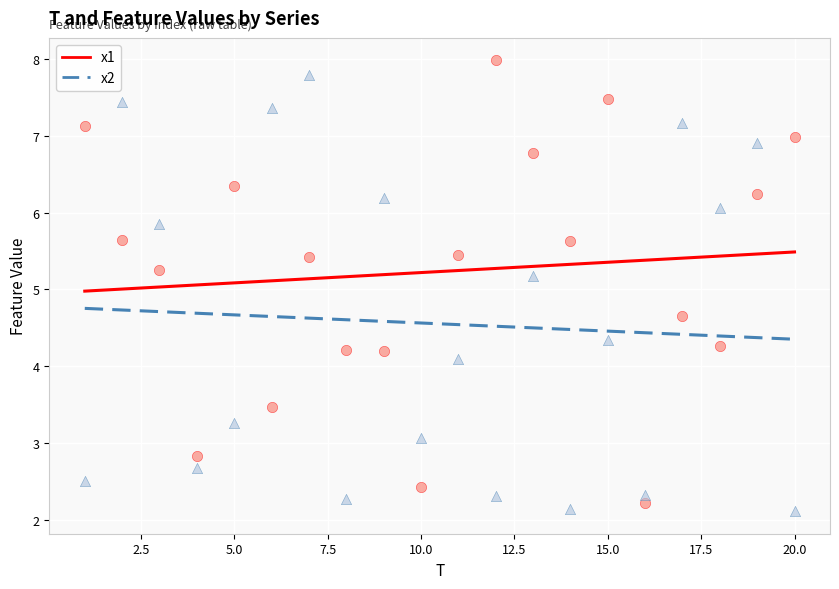

What is the X range (max minus min) for the scatter plot?

19.0